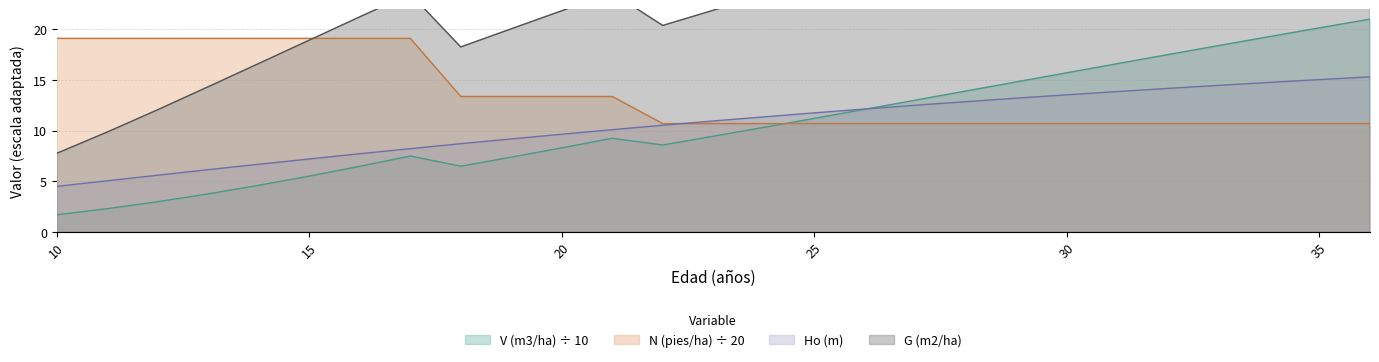

At which label does G (m2/ha) reach its peak?

36